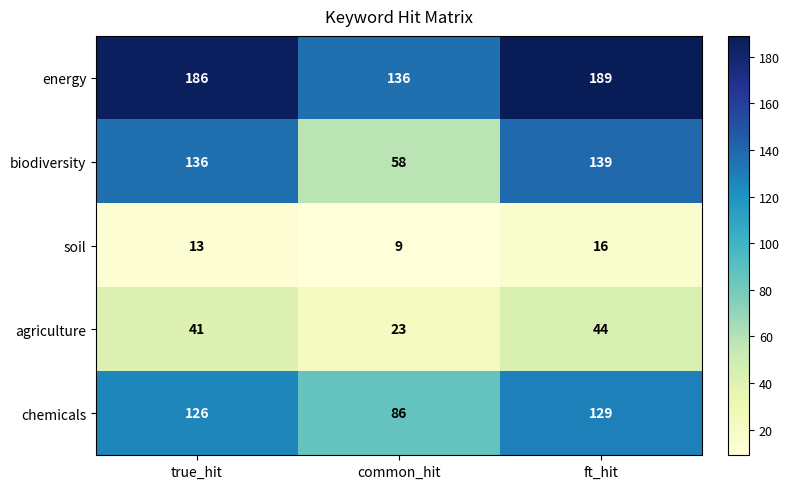

What is the spread (max minus min) of values at ft_hit?

173